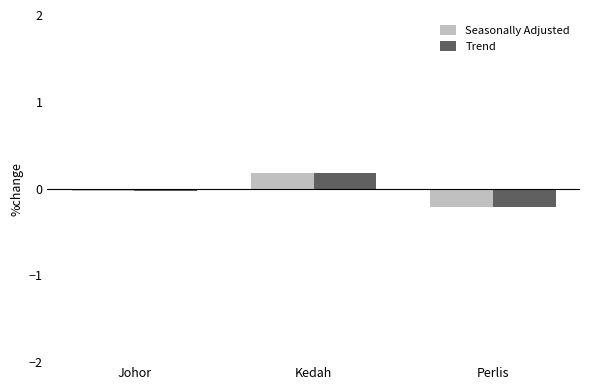

How many groups of bars are there?

3